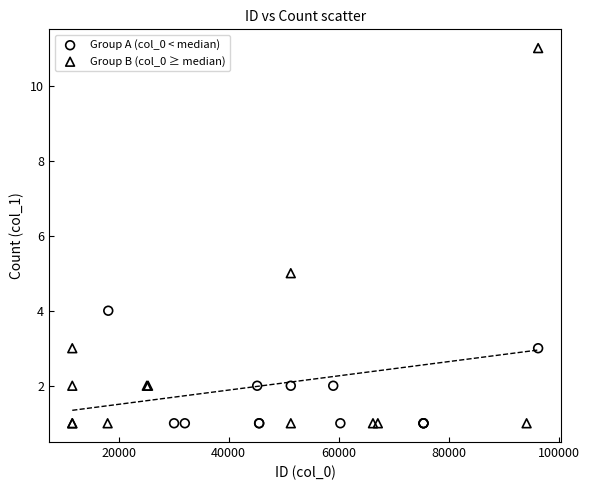

Which series contains the highest Y value?

Group B (col_0 ≥ median)